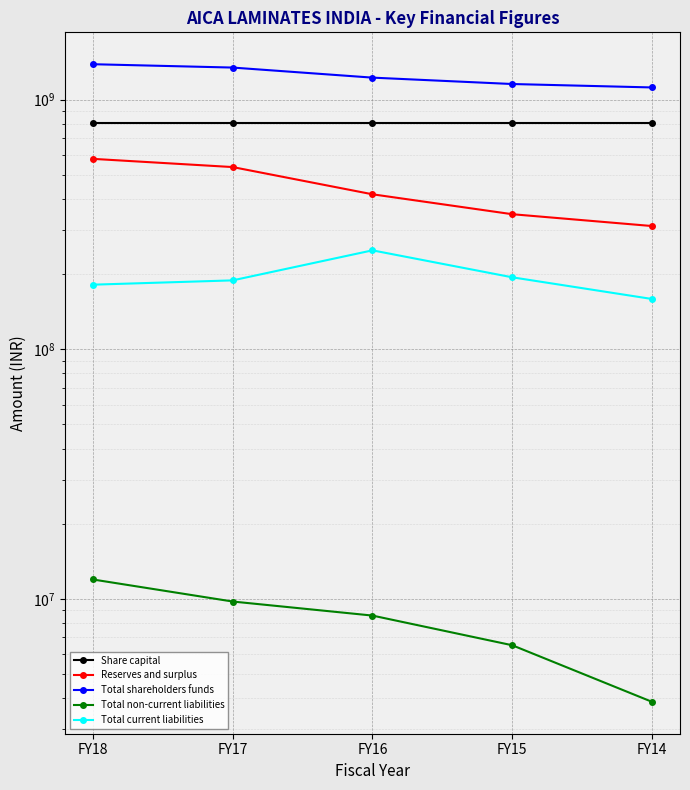

The Share capital series shows 808000000 at FY18. True or false?

True